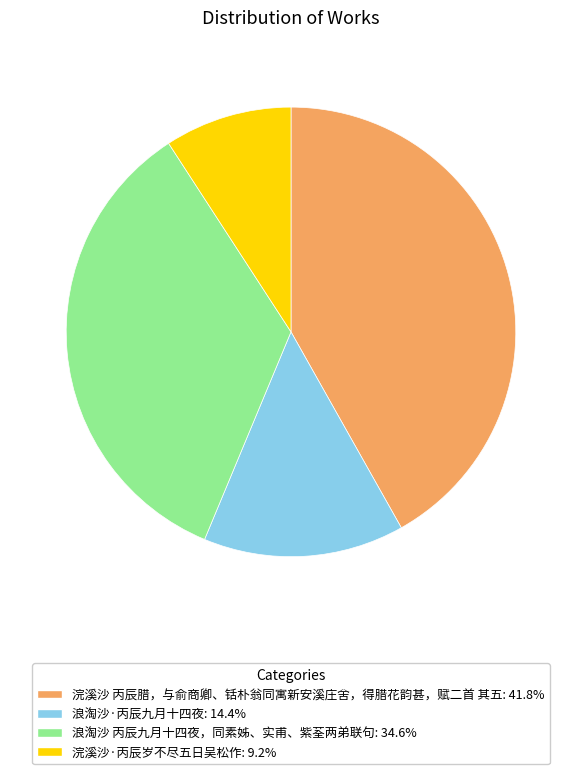

Between 浣溪沙 丙辰腊，与俞商卿、铦朴翁同寓新安溪庄舍，得腊花韵甚，赋二首 其五 and 浪淘沙 丙辰九月十四夜，同素姊、实甫、紫荃两弟联句, which is larger?

浣溪沙 丙辰腊，与俞商卿、铦朴翁同寓新安溪庄舍，得腊花韵甚，赋二首 其五